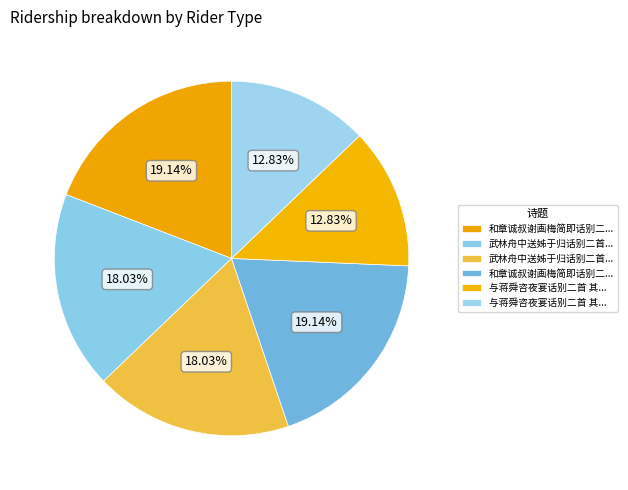

Which slice is the largest?

和章诚叔谢画梅简即话别二首 其二